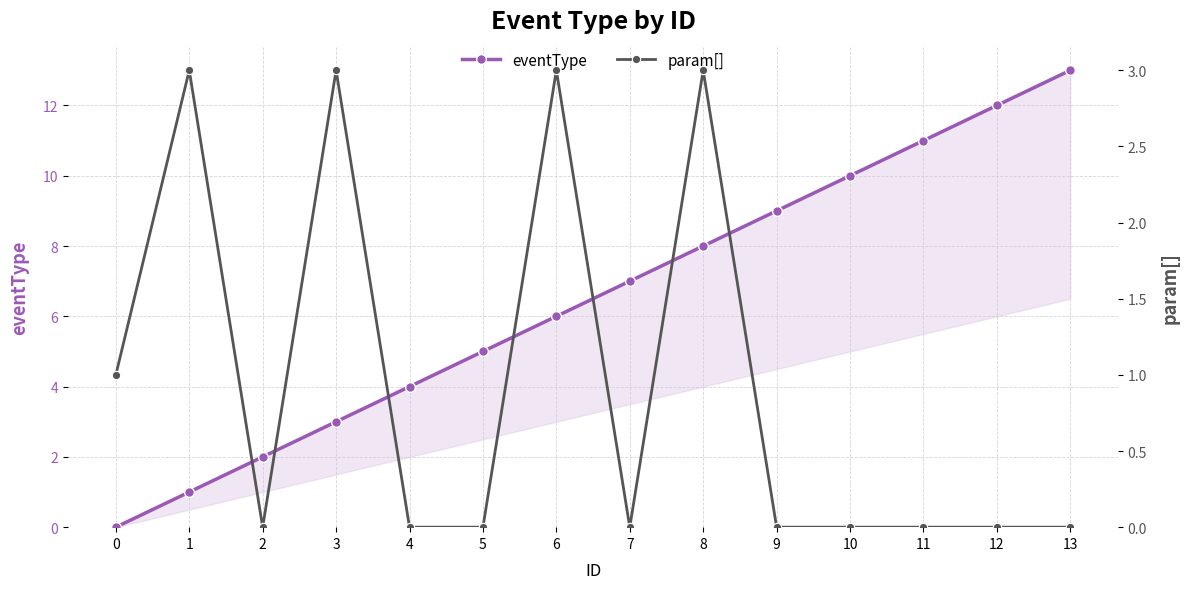

What are all the series names shown in the legend?

eventType, param[]